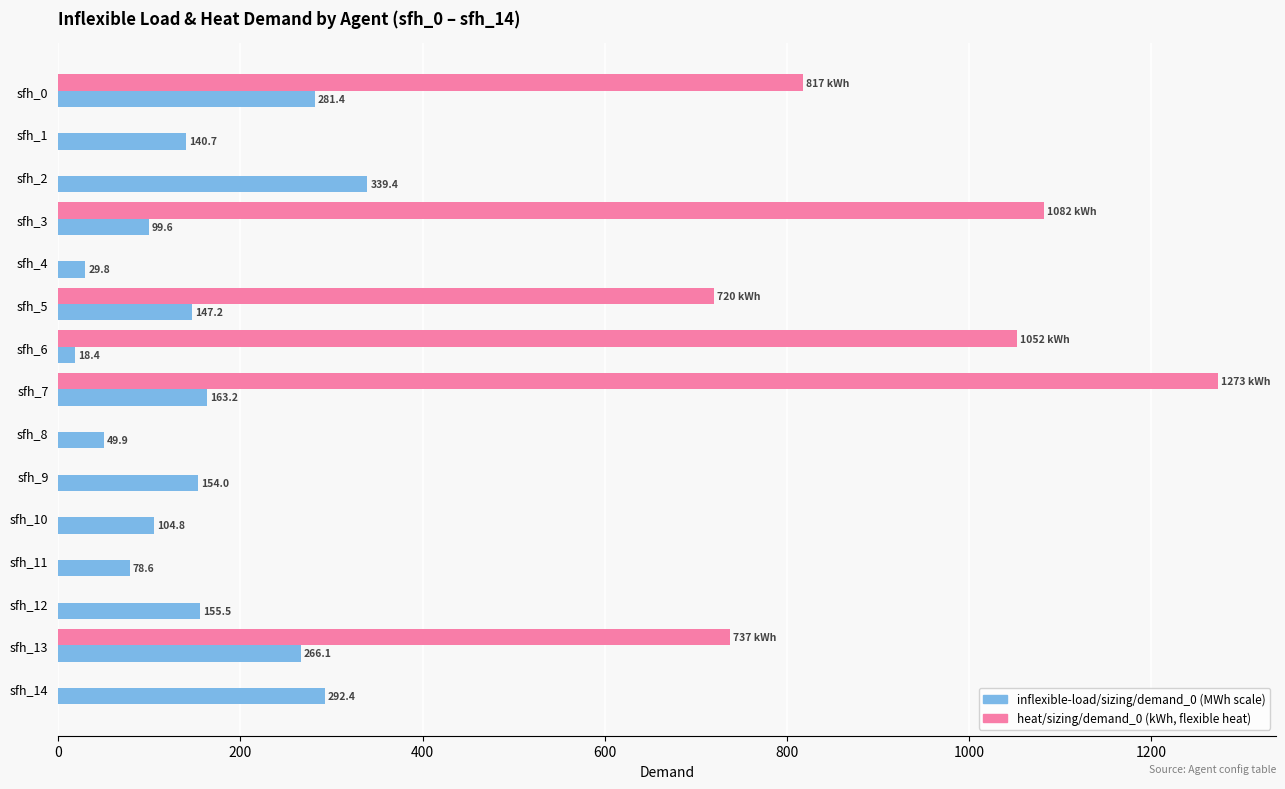

Which label corresponds to the largest value in the chart?

sfh_7